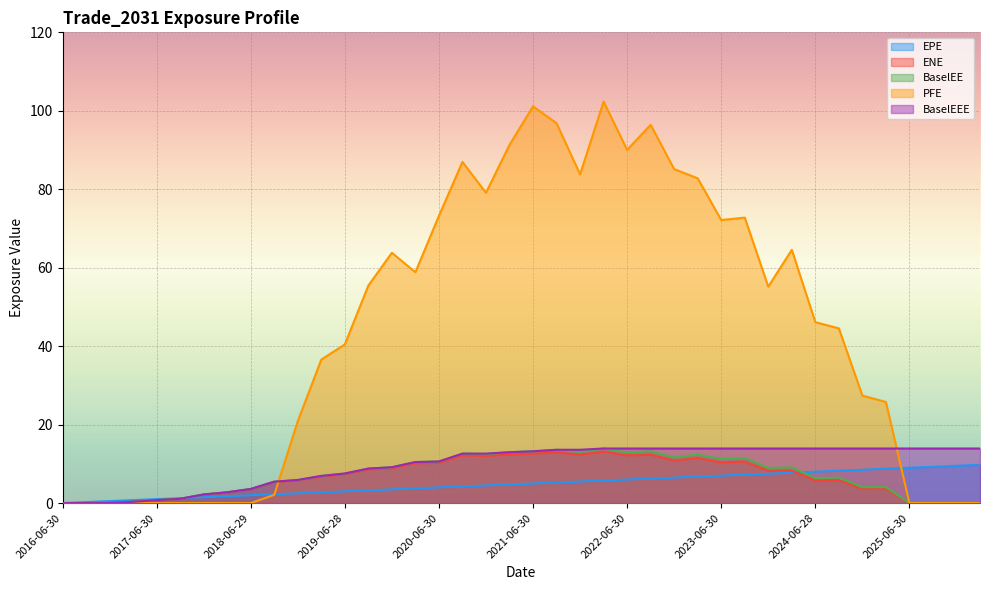

What position from the left is 2020-06-30?

17